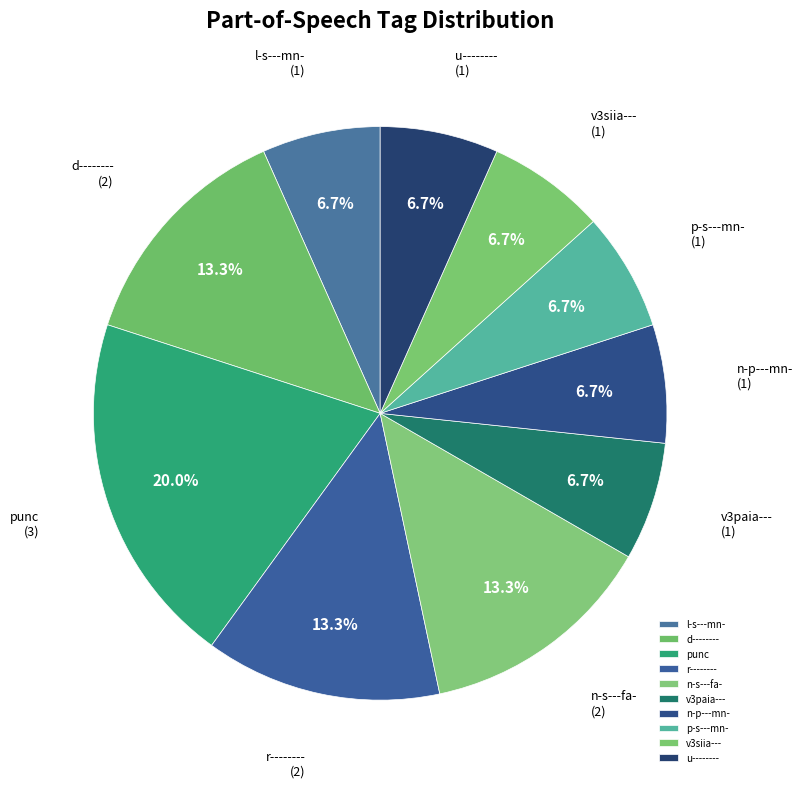

True or false: r-------- accounts for 13% of the total.

True